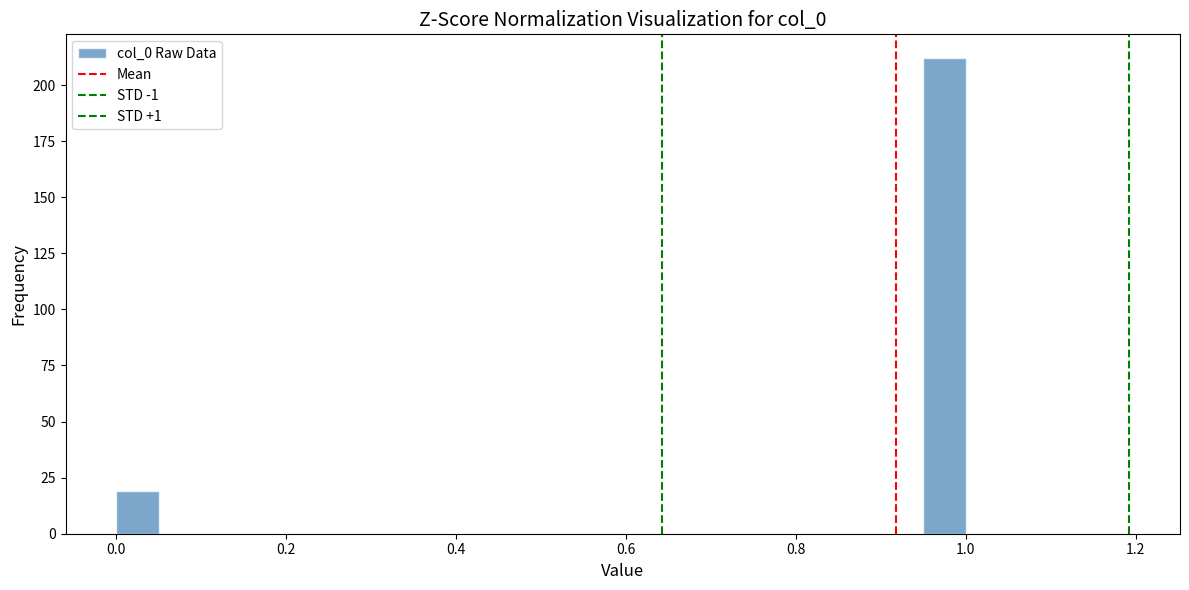

Around what value on the x-axis is the tallest bar? Give the approximate position of its centre, as read against the axis.

0.98